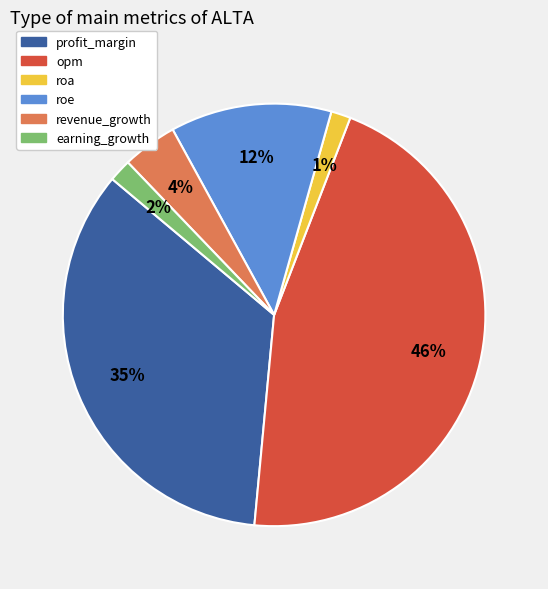

Between opm and profit_margin, which is larger?

opm